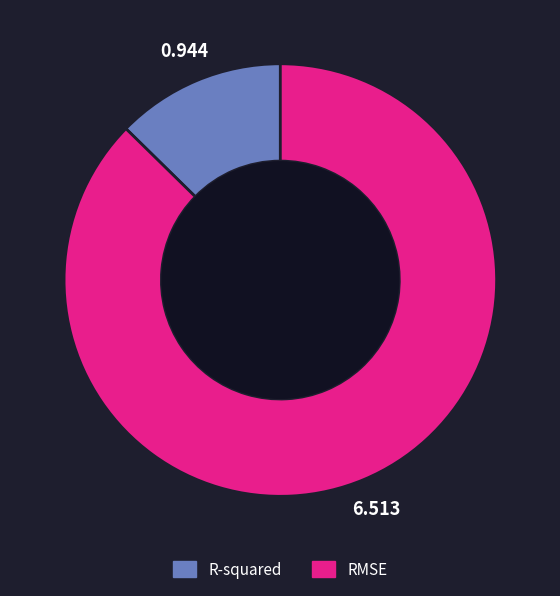

Does R-squared account for over 50% of the chart?

No